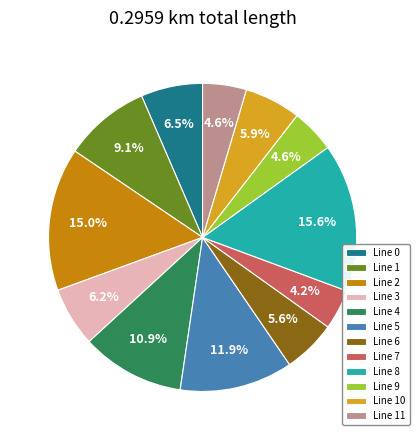

What percentage is the Line 11 slice, to the nearest percent?

5%